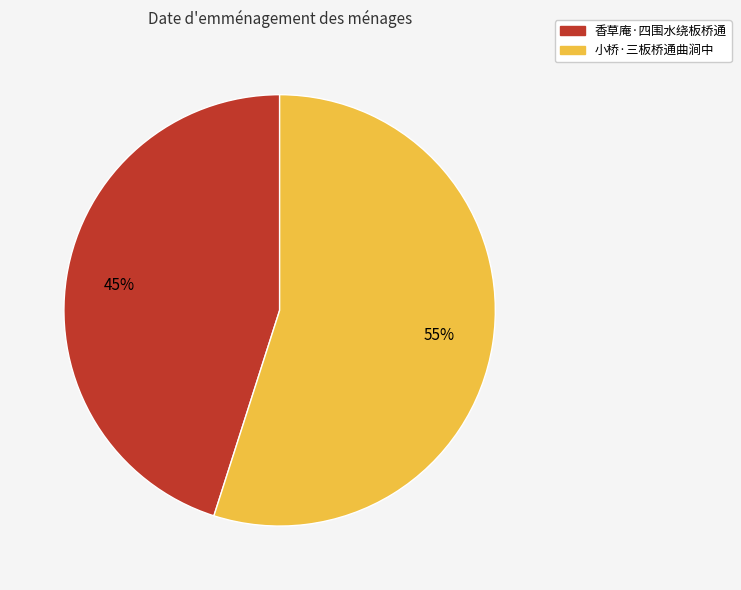

How many segments does this pie chart have?

2